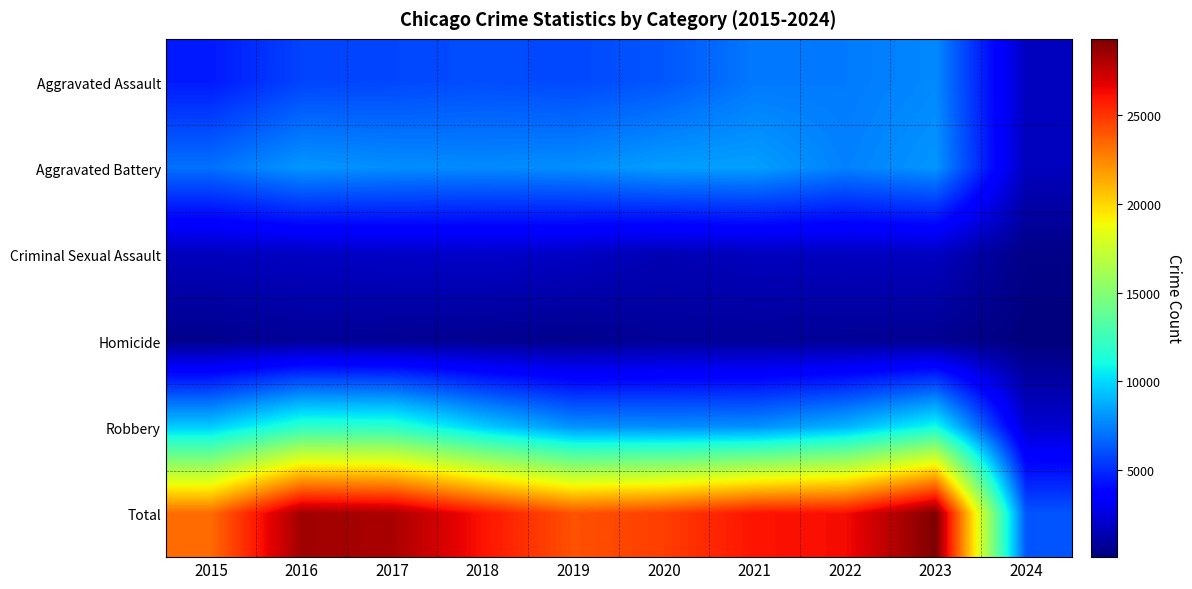

Between 2021 and 2024, which is larger?

2021